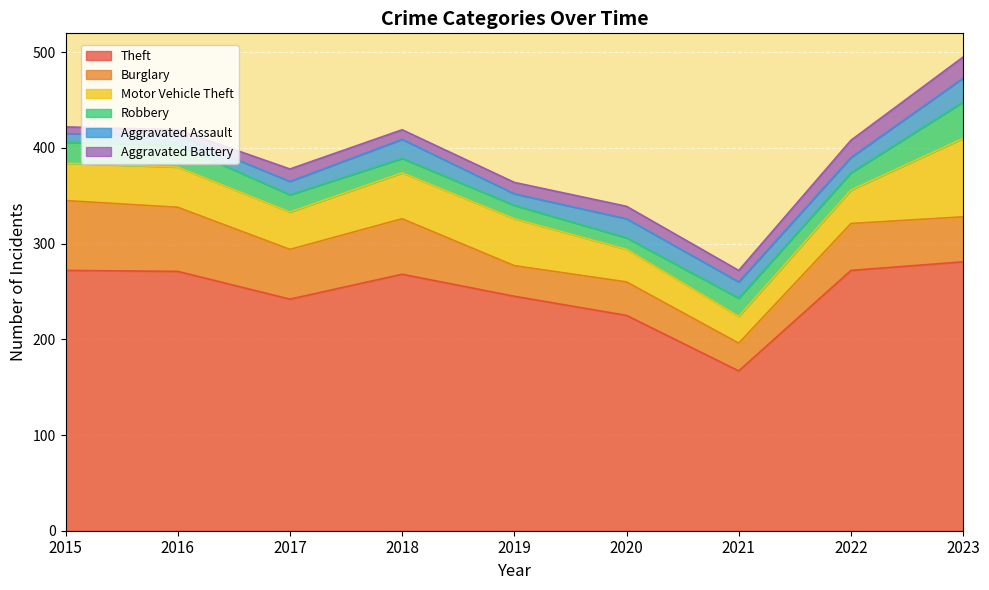

At which label does Burglary reach its minimum?

2021